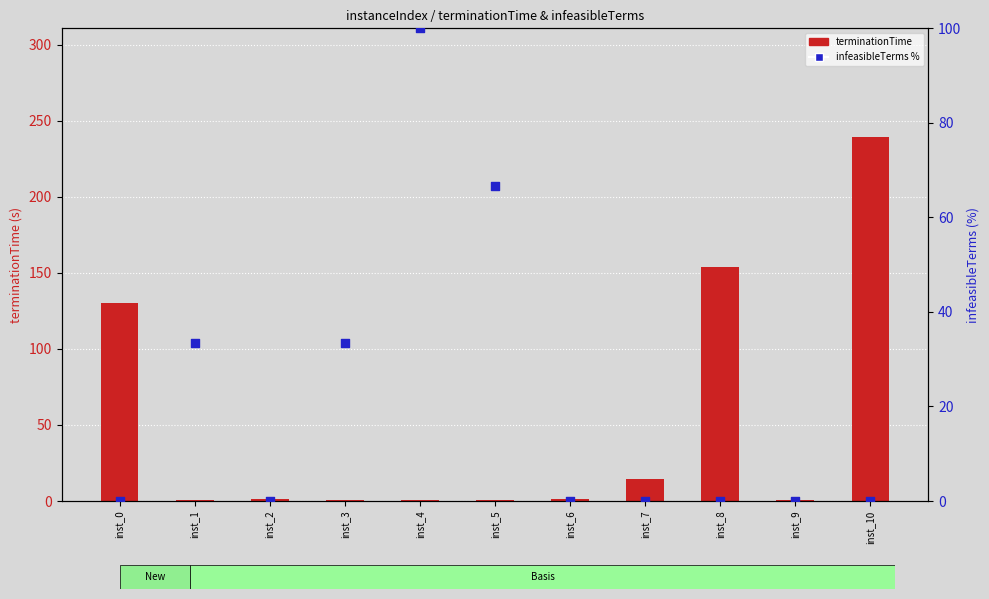

Which series has the largest total across all categories?

terminationTime